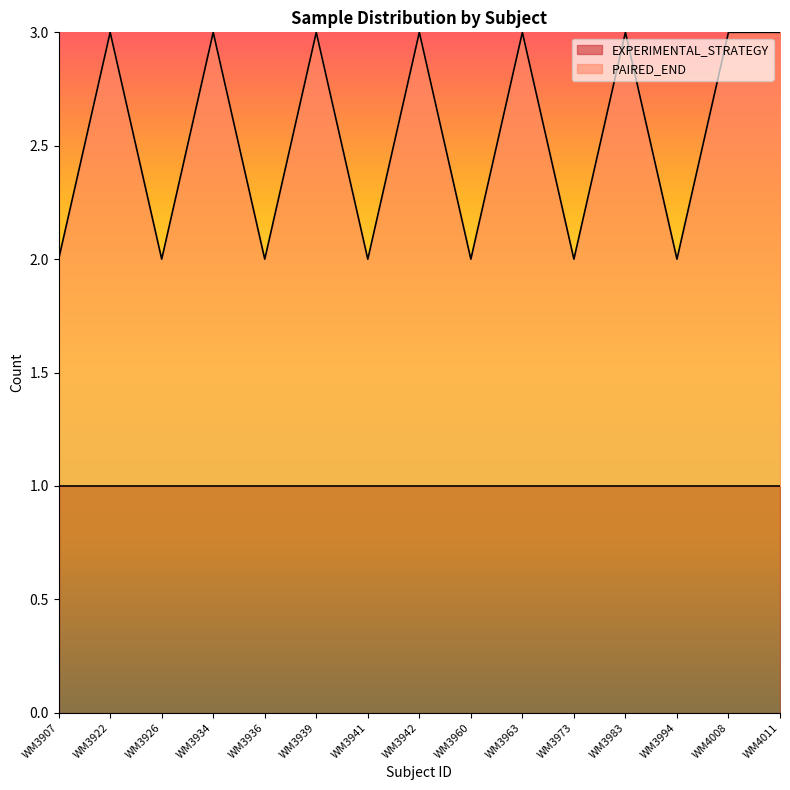

Is it true that EXPERIMENTAL_STRATEGY equals 1 at WM3936?

True